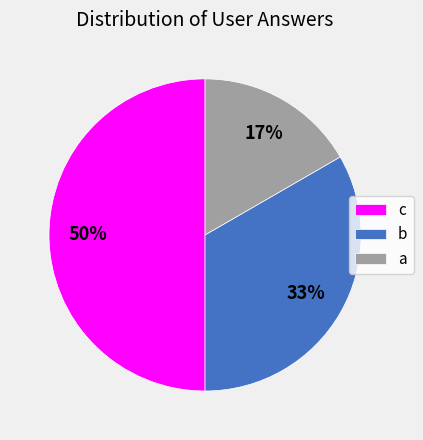

Does b represent more than half of the total?

No